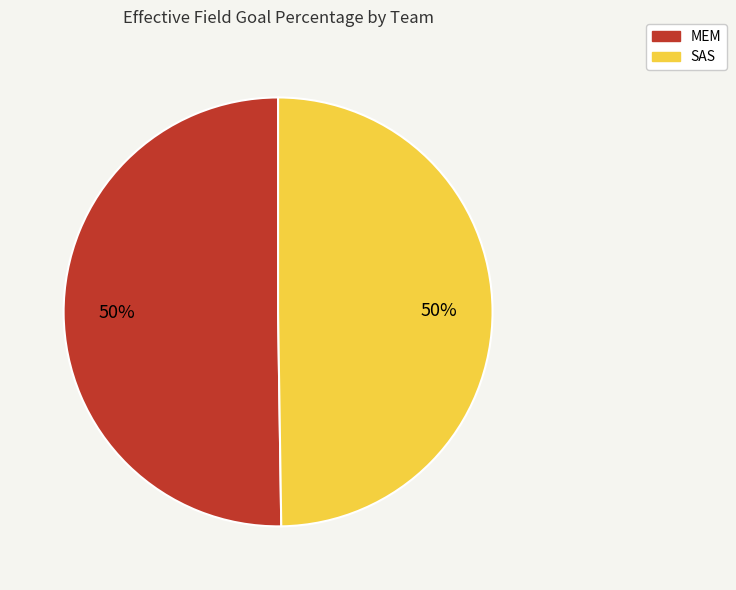

Do SAS and MEM together represent more than half of the pie?

Yes